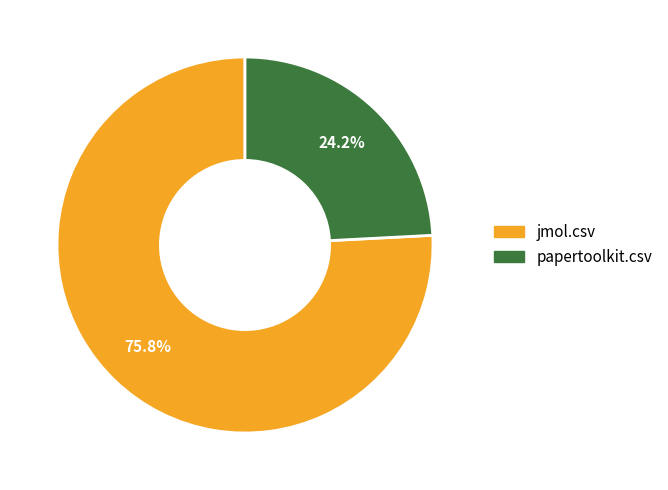

Is it true that jmol.csv is 76% of the pie?

True